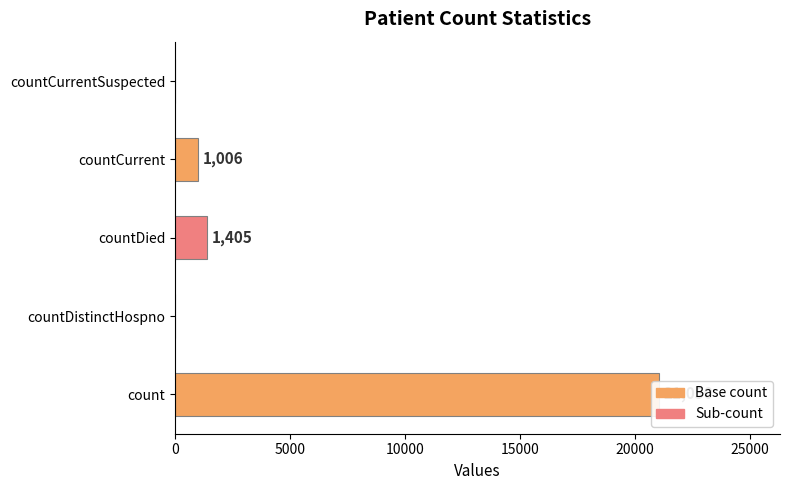

How many bars are there in total?

5